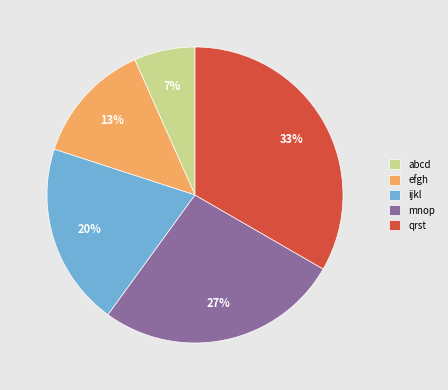

Is it true that abcd is 7% of the pie?

True